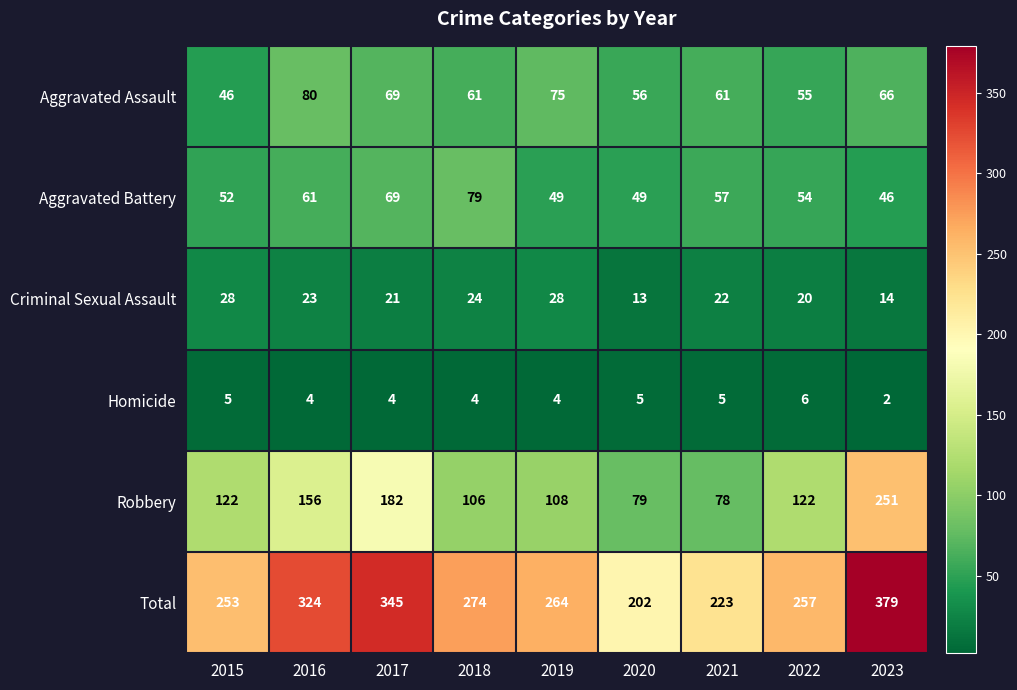

True or false: Aggravated Assault has a value of 17 at 2022.

False